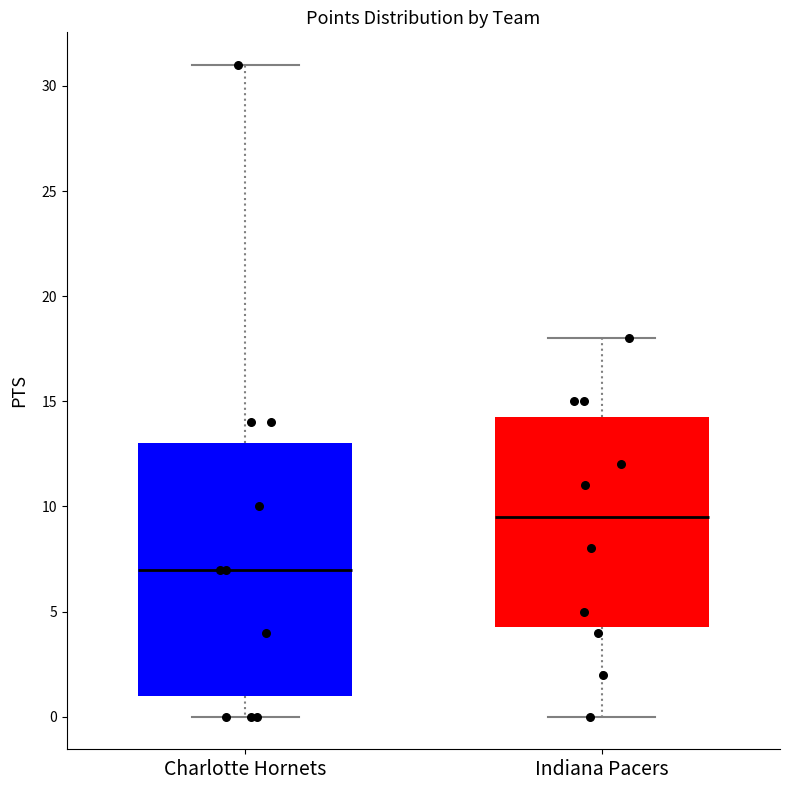

Where does the lower whisker of the box for Indiana Pacers end on the y-axis? The values are not printed on the chart, so give them approximately, as read against the axis.

0.0